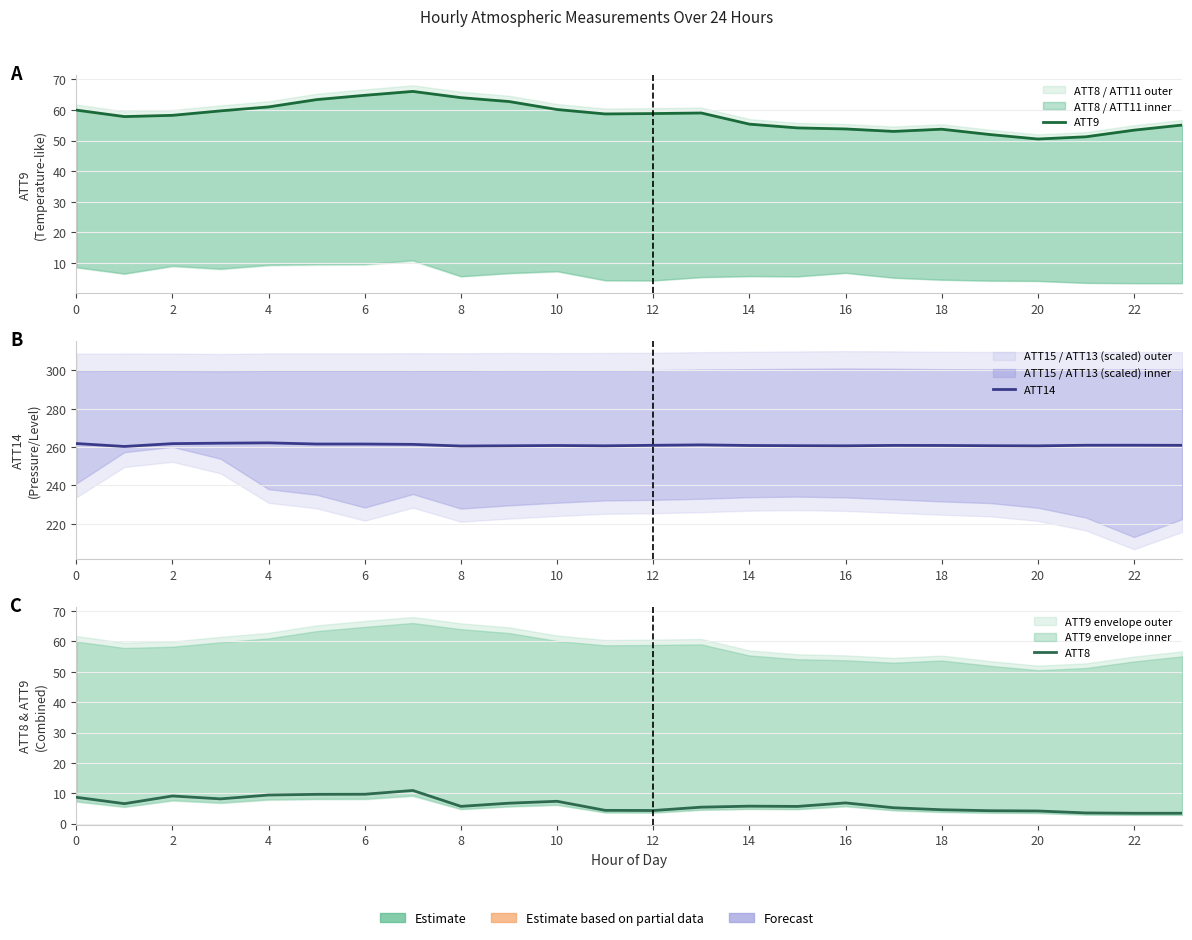

The ATT14 series shows 130.4 at 15. True or false?

False